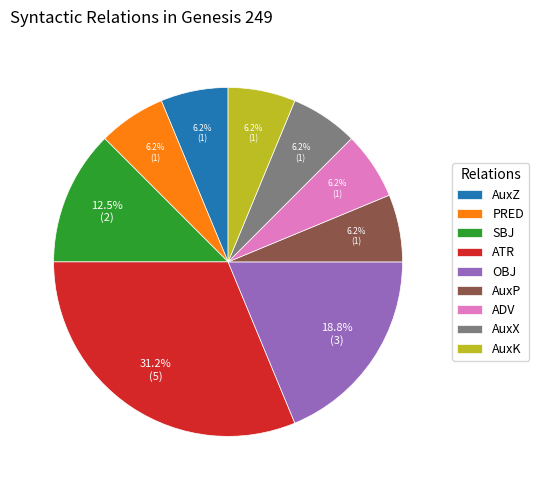

What is the largest slice in the pie chart?

ATR